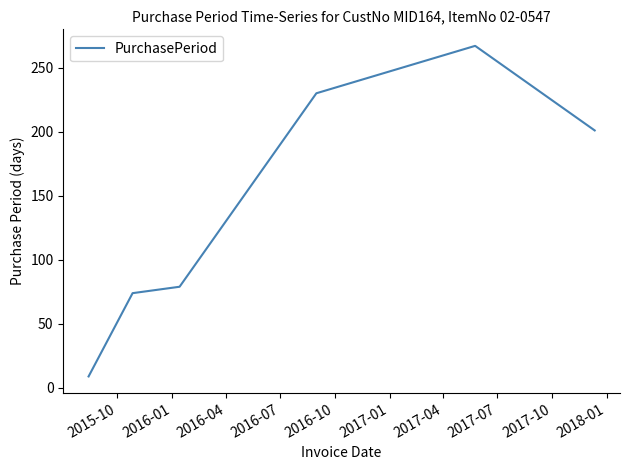

What is the difference between the second highest and minimum values?

221